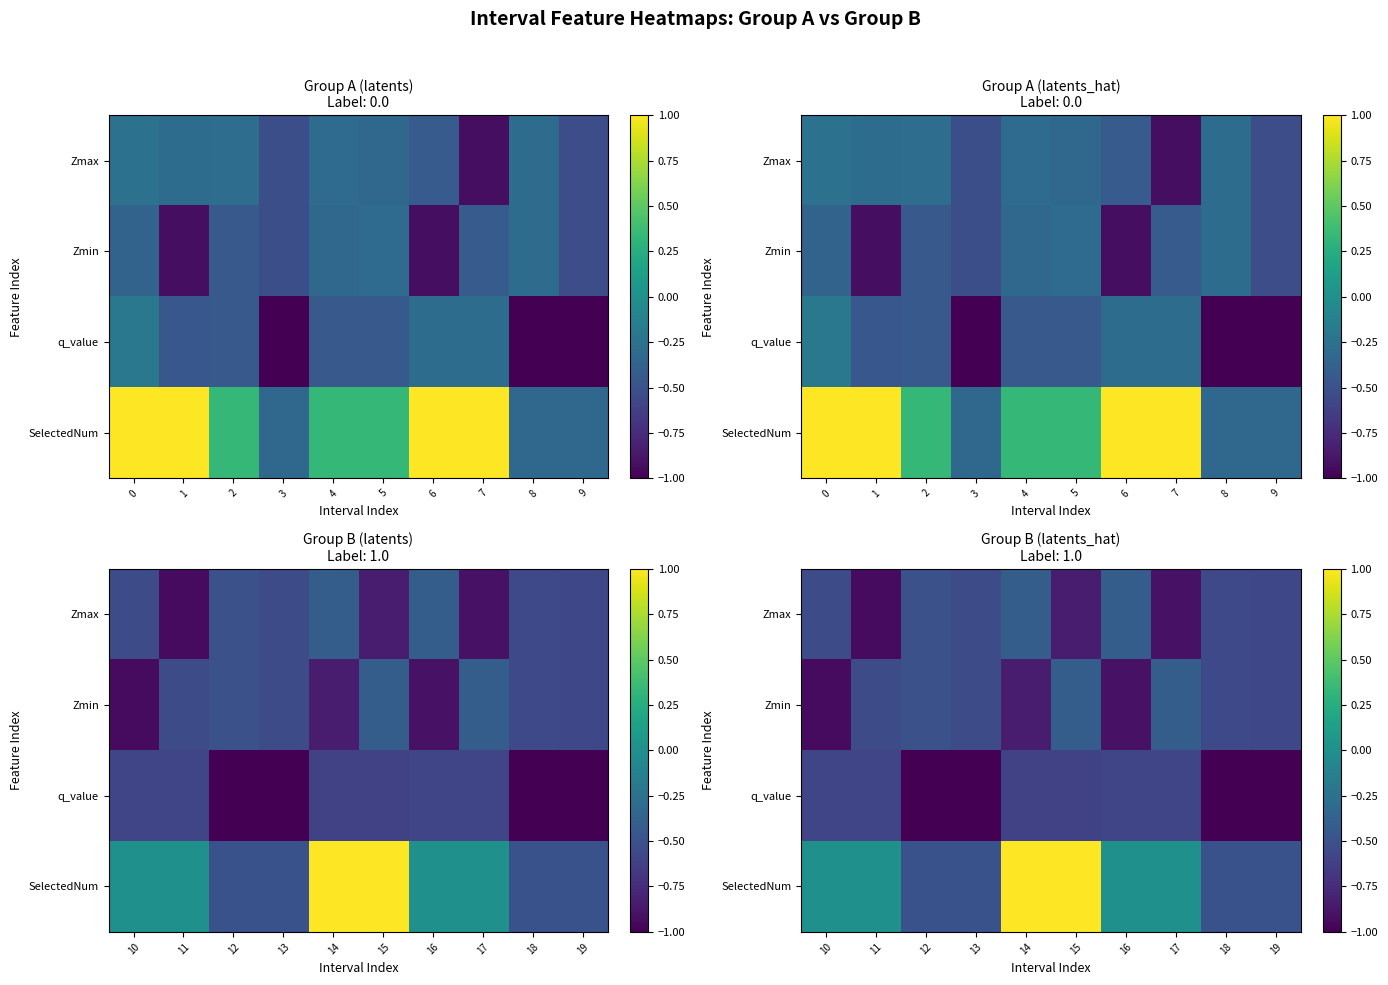

Between 18 and 15, which is larger?

18